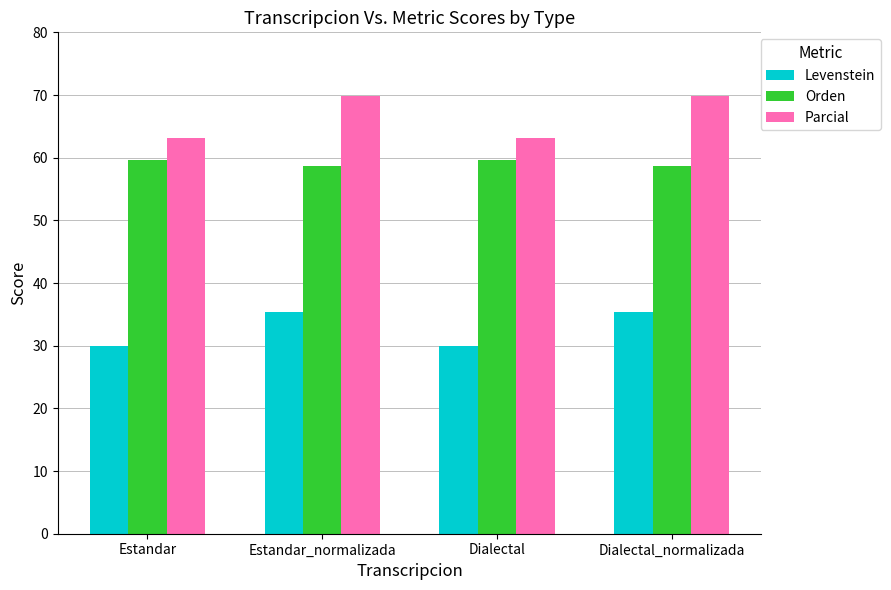

List the series in order of their overall mean, lowest first.

Levenstein, Orden, Parcial